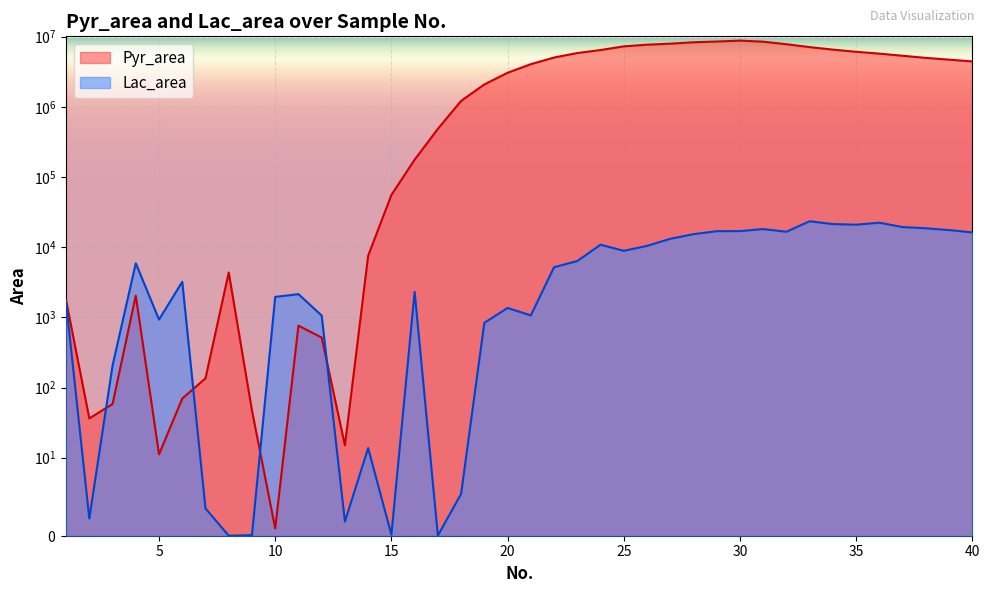

What are all the series names shown in the legend?

Pyr_area, Lac_area